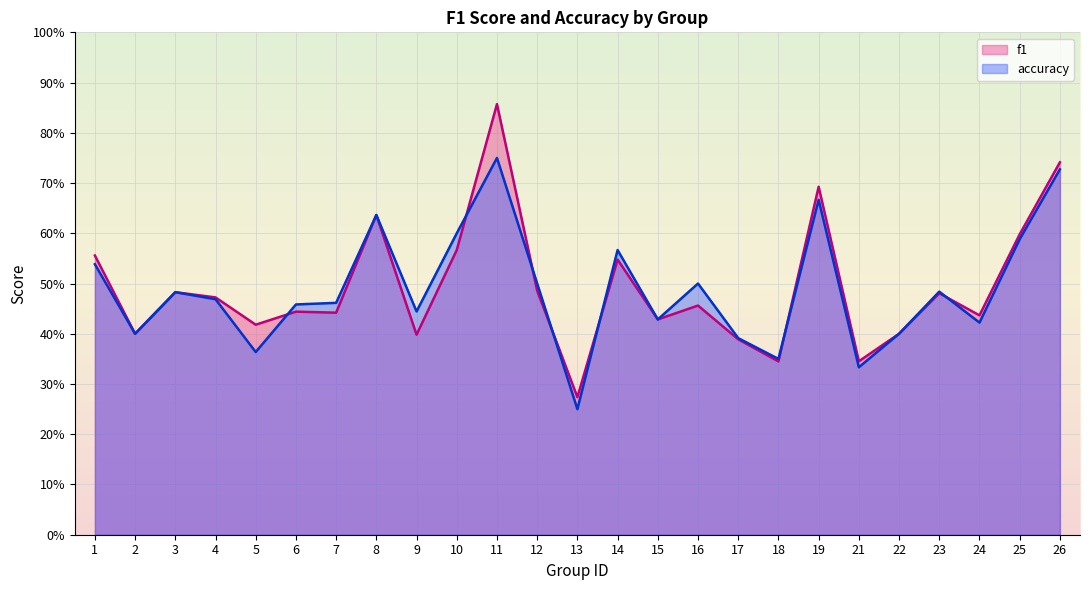

Reading left to right, extract all data points from this chart.

f1: 0.6	0.4	0.5	0.5	0.4	0.4	0.4	0.6	0.4	0.6	0.9	0.5	0.3	0.5	0.4	0.5	0.4	0.3	0.7	0.3	0.4	0.5	0.4	0.6	0.7
accuracy: 0.5	0.4	0.5	0.5	0.4	0.5	0.5	0.6	0.4	0.6	0.8	0.5	0.2	0.6	0.4	0.5	0.4	0.3	0.7	0.3	0.4	0.5	0.4	0.6	0.7